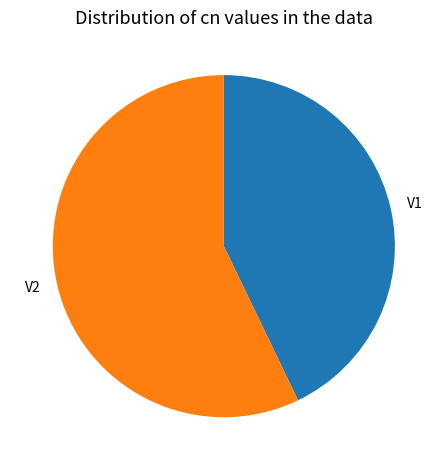

What is the majority slice?

V2